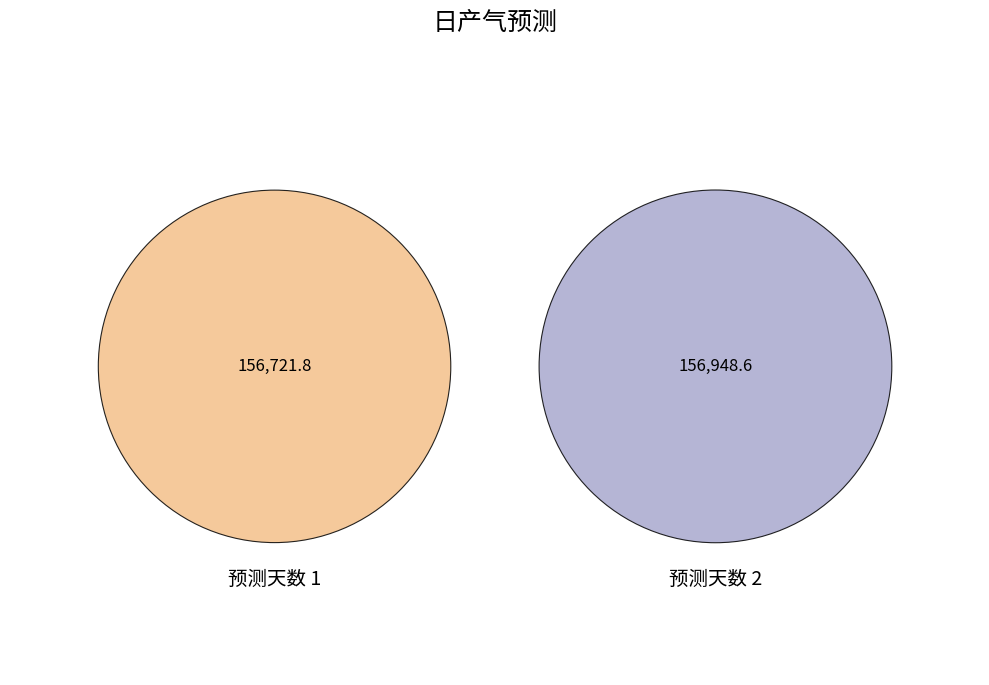

Which slice is the smallest?

1